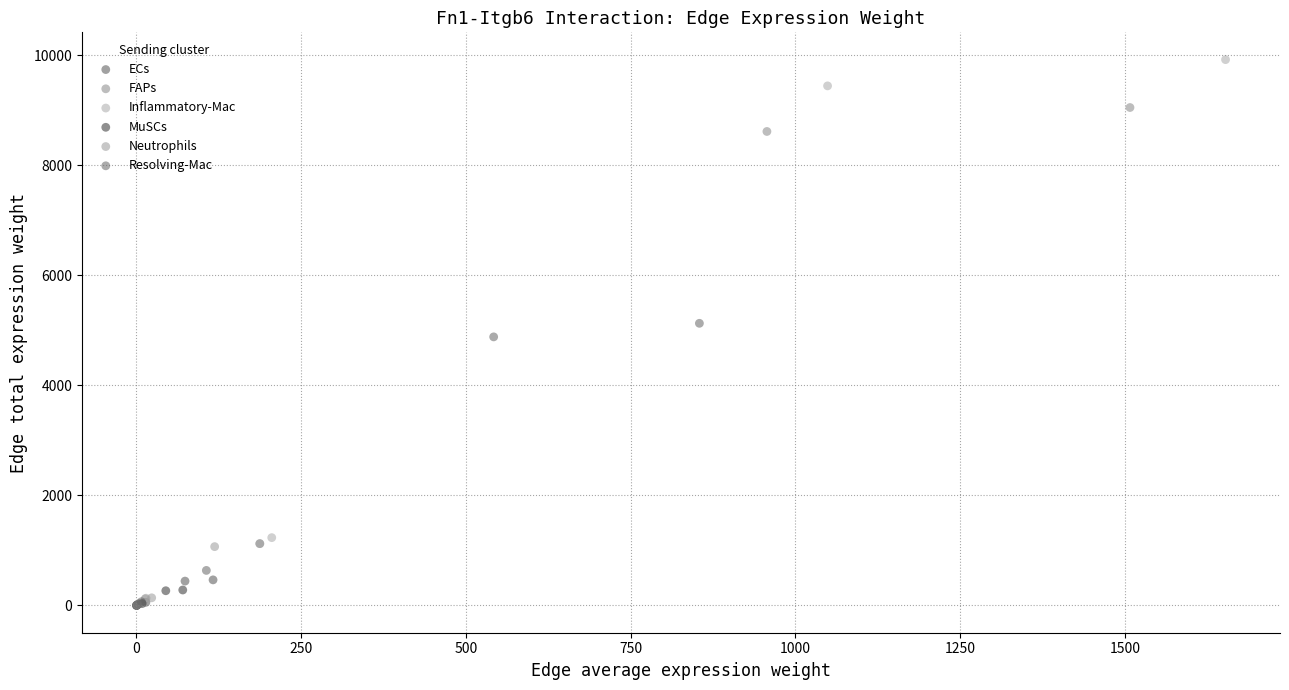

What are all the series names shown in the legend?

ECs, FAPs, Inflammatory-Mac, MuSCs, Neutrophils, Resolving-Mac